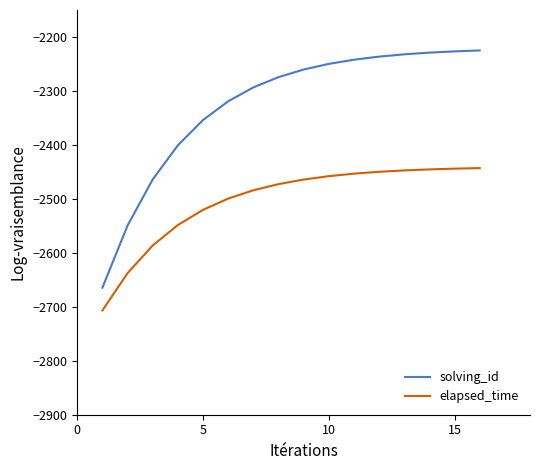

How many lines are shown in the chart?

2